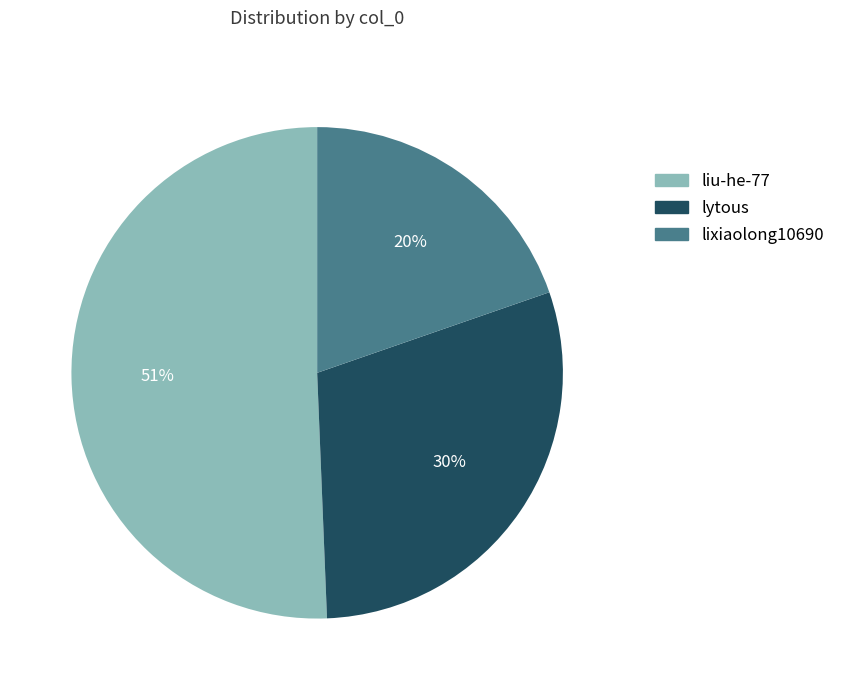

Which category accounts for the majority?

liu-he-77